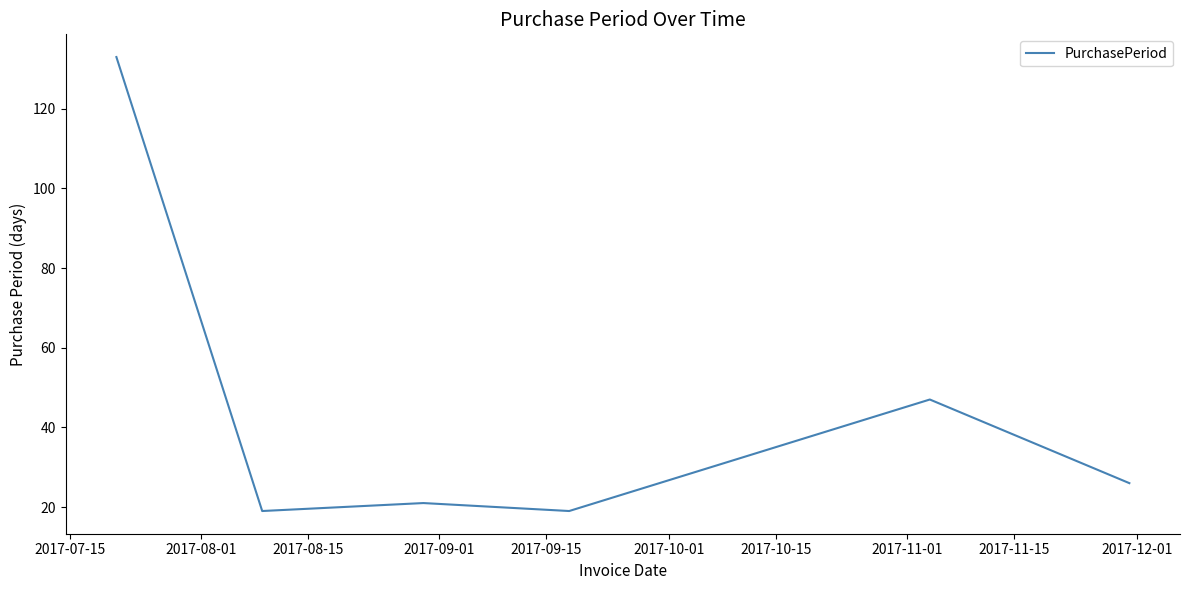

True or false: the data has more than 2 interior local peaks.

False